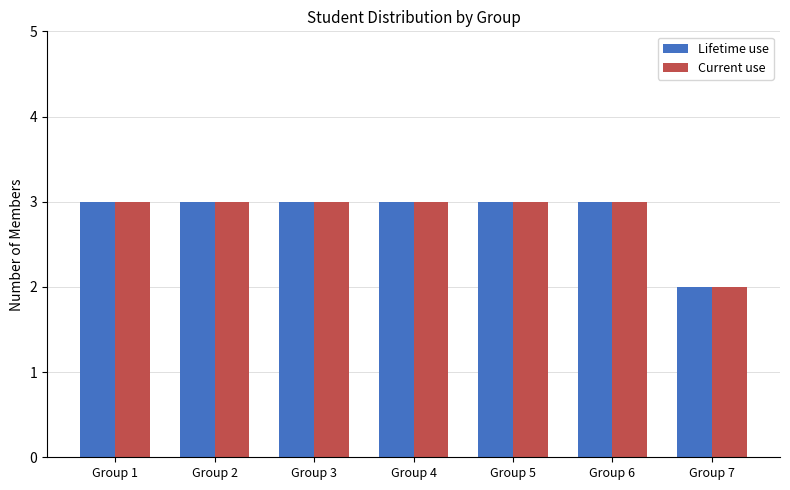

Reading left to right, extract all data points from this chart.

Lifetime use: Group 1=3	Group 2=3	Group 3=3	Group 4=3	Group 5=3	Group 6=3	Group 7=2
Current use: Group 1=3	Group 2=3	Group 3=3	Group 4=3	Group 5=3	Group 6=3	Group 7=2